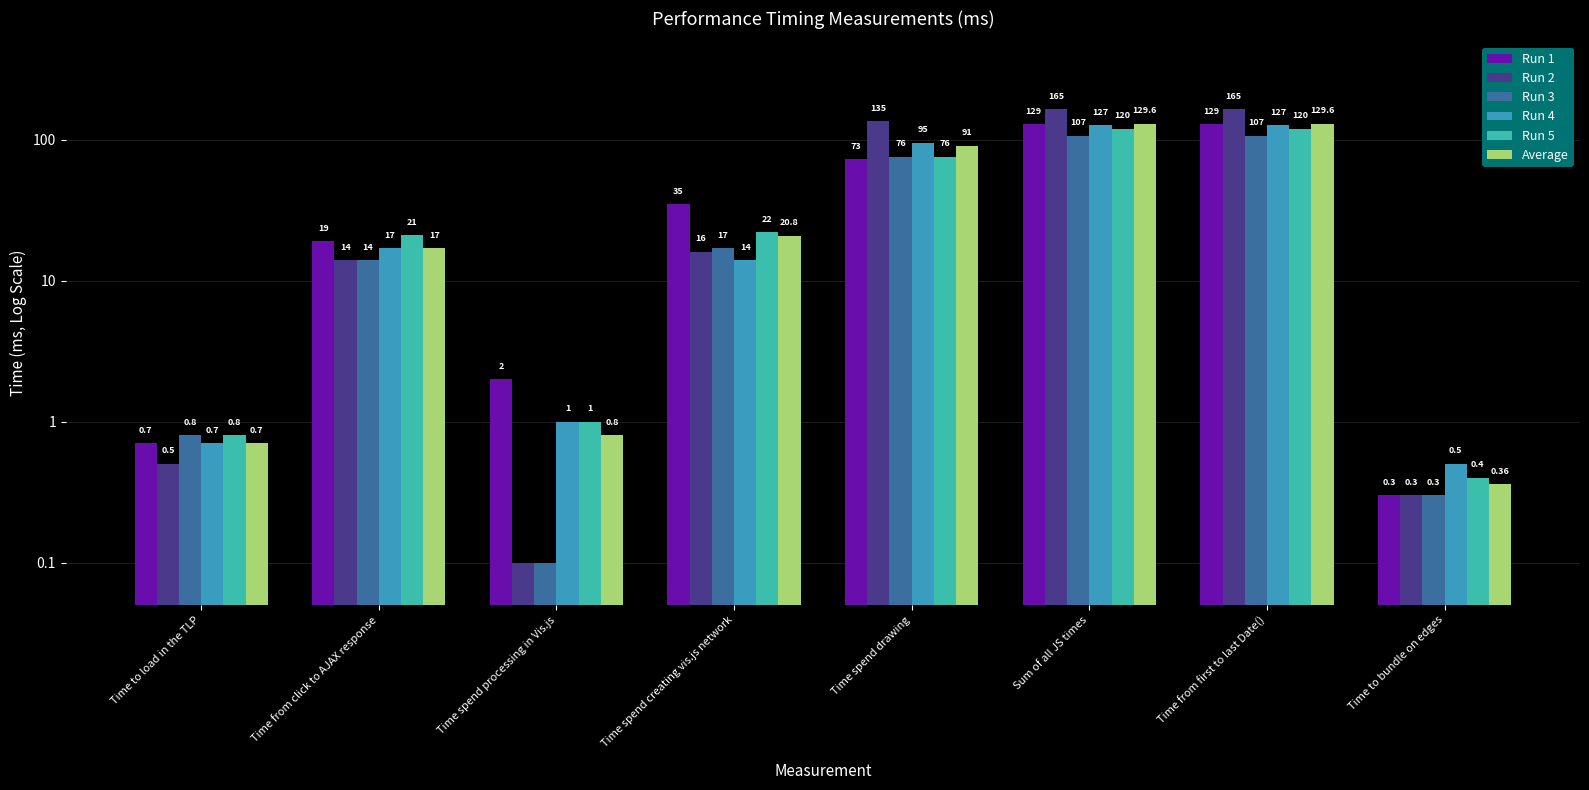

At which label does Run 1 reach its peak?

Sum of all JS times